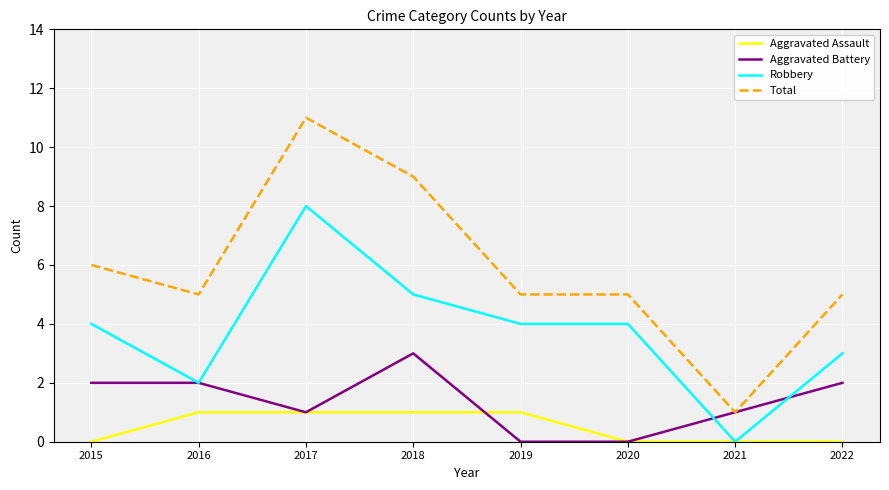

Reading right to left, what are all the values shown in this chart?

Aggravated Assault: 0	0	0	1	1	1	1	0
Aggravated Battery: 2	1	0	0	3	1	2	2
Robbery: 3	0	4	4	5	8	2	4
Total: 5	1	5	5	9	11	5	6